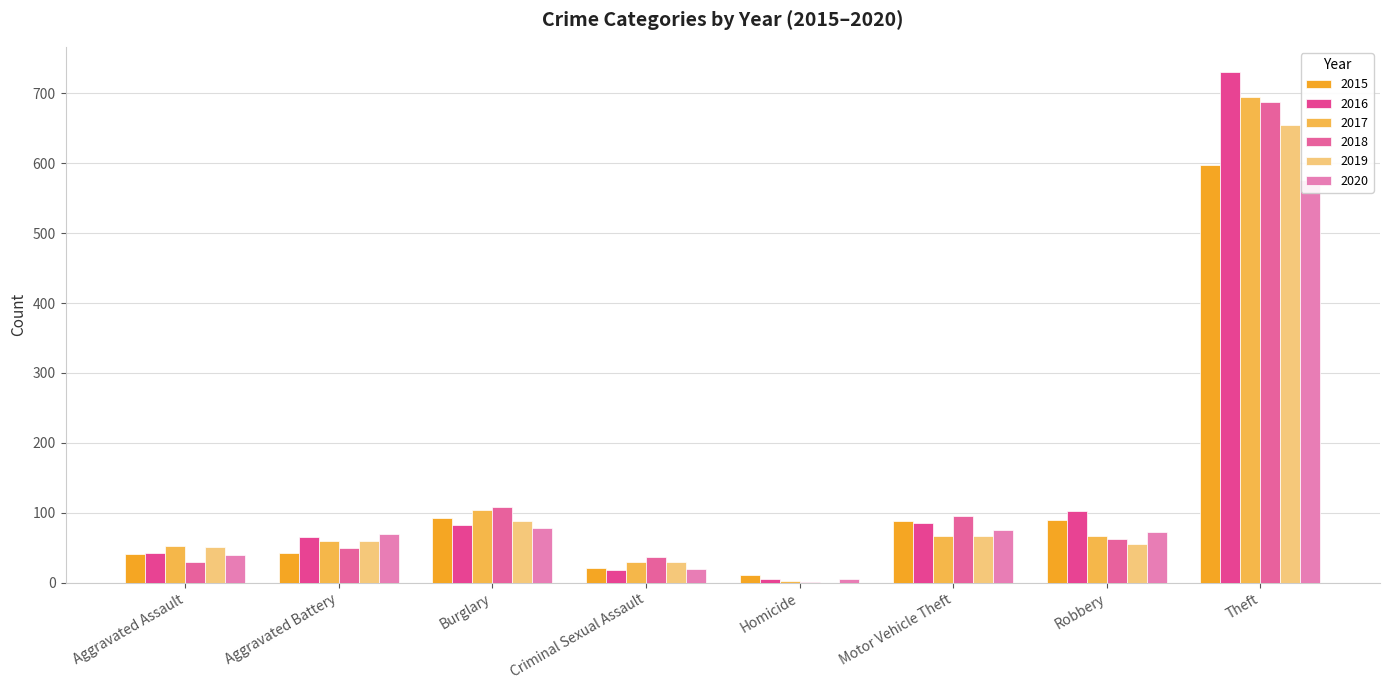

Reading right to left, list all the values displayed in this chart.

2015: Theft=597	Robbery=89	Motor Vehicle Theft=88	Homicide=11	Criminal Sexual Assault=21	Burglary=92	Aggravated Battery=43	Aggravated Assault=41
2016: Theft=730	Robbery=103	Motor Vehicle Theft=85	Homicide=5	Criminal Sexual Assault=18	Burglary=83	Aggravated Battery=66	Aggravated Assault=43
2017: Theft=695	Robbery=67	Motor Vehicle Theft=67	Homicide=3	Criminal Sexual Assault=30	Burglary=104	Aggravated Battery=59	Aggravated Assault=52
2018: Theft=688	Robbery=63	Motor Vehicle Theft=95	Homicide=1	Criminal Sexual Assault=37	Burglary=108	Aggravated Battery=49	Aggravated Assault=29
2019: Theft=655	Robbery=56	Motor Vehicle Theft=67	Homicide=0	Criminal Sexual Assault=29	Burglary=88	Aggravated Battery=59	Aggravated Assault=51
2020: Theft=576	Robbery=73	Motor Vehicle Theft=76	Homicide=5	Criminal Sexual Assault=20	Burglary=78	Aggravated Battery=69	Aggravated Assault=39